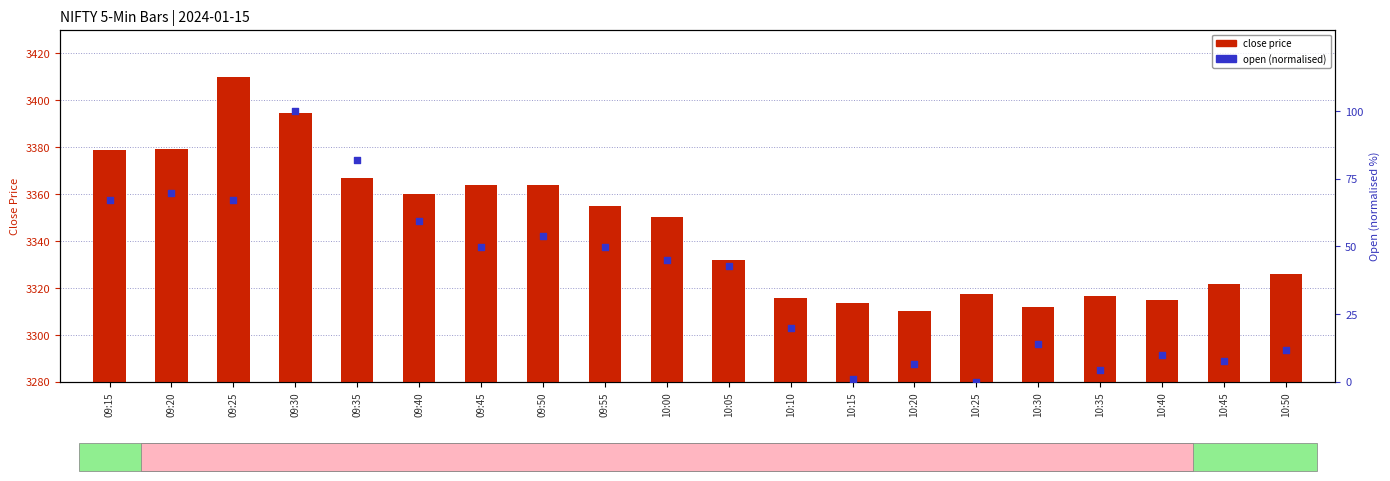

Is the value of close price at 09:30 greater than the value of open (normalised) at 10:45?

Yes